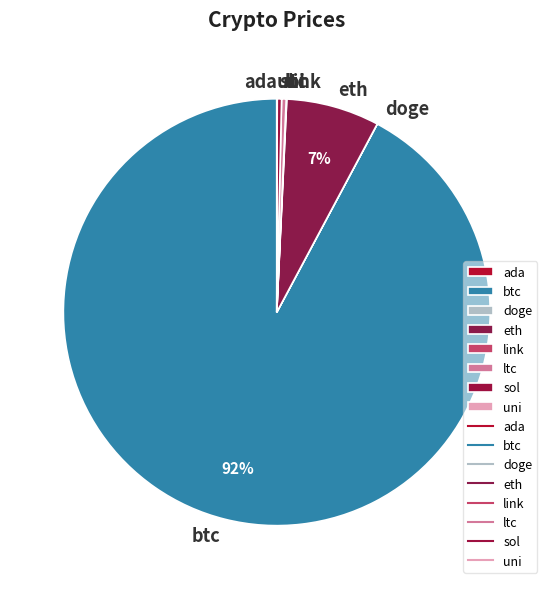

Which category has the biggest portion of the pie?

btc